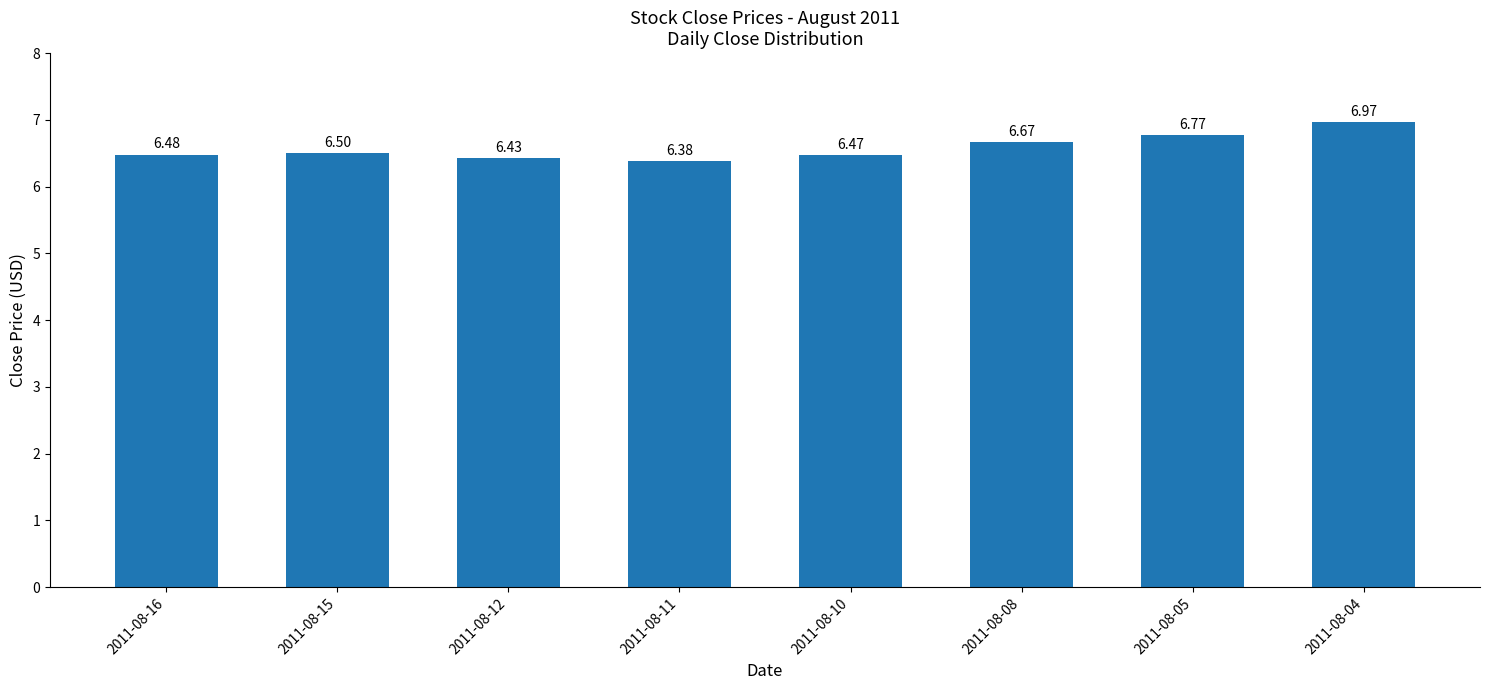

What is the value of the 5th bar from the left?

6.5